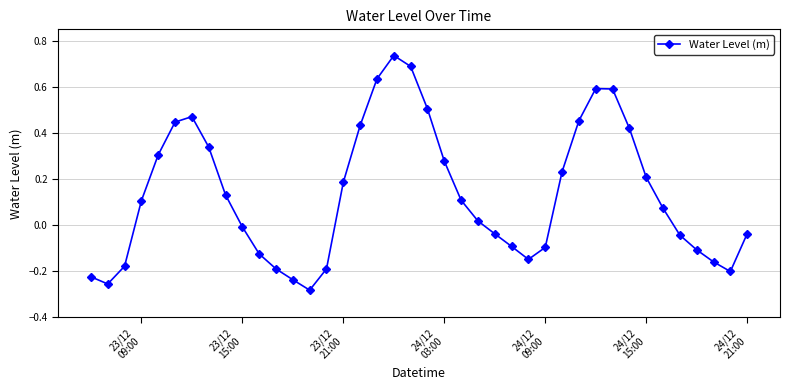

What is the difference between the maximum and minimum values?

1.0